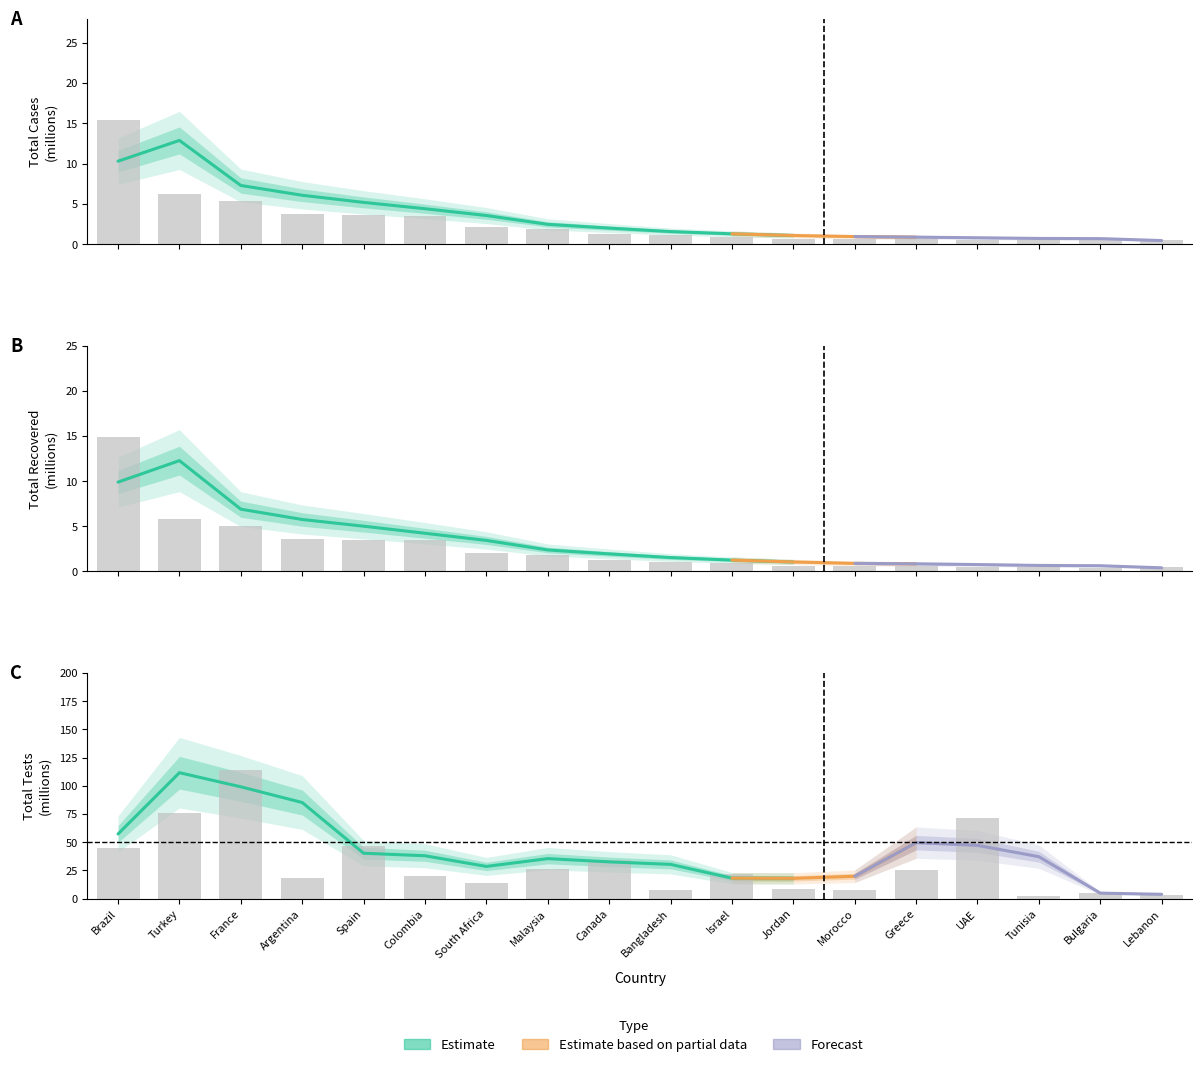

Which series has the largest total across all categories?

TotalTests